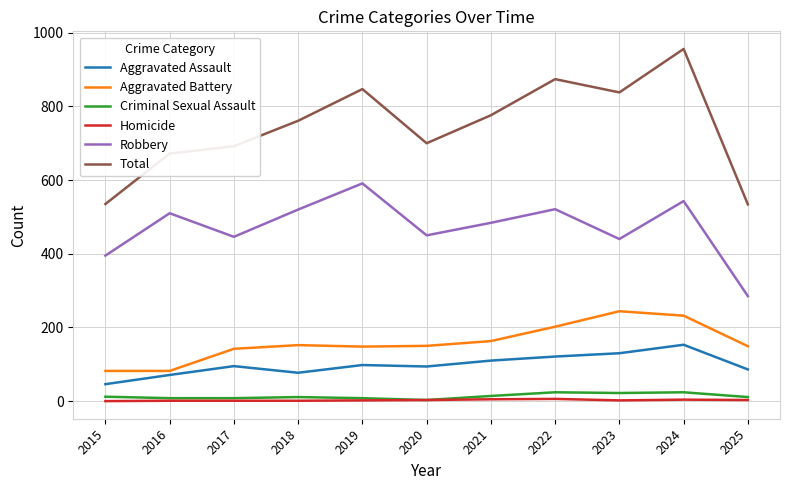

Does the chart have visible grid lines?

Yes